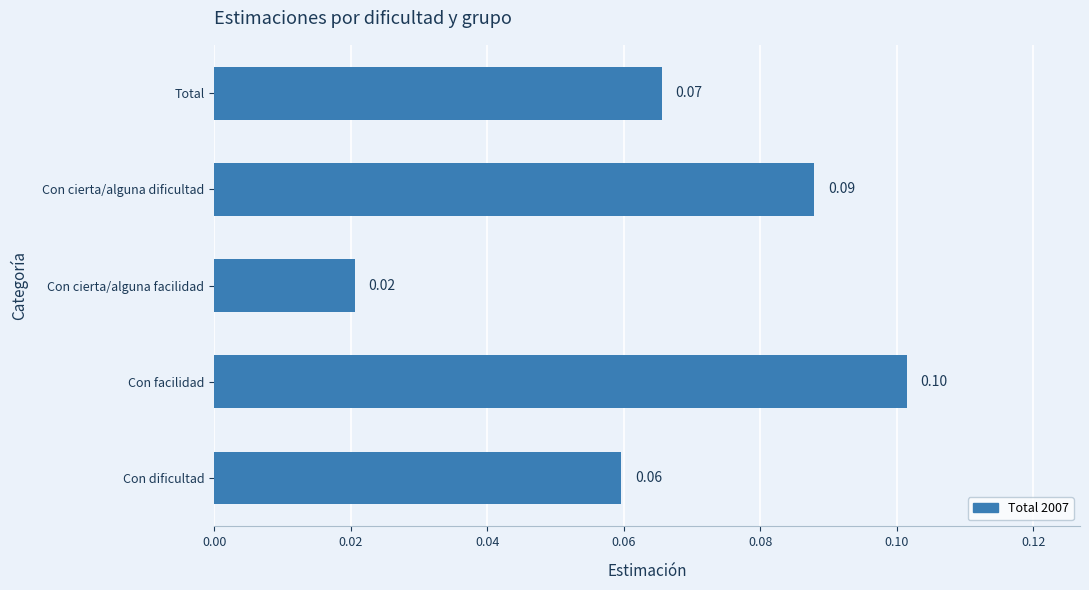

Rank the categories by value from highest to lowest.

Con facilidad, Con cierta/alguna dificultad, Total, Con dificultad, Con cierta/alguna facilidad